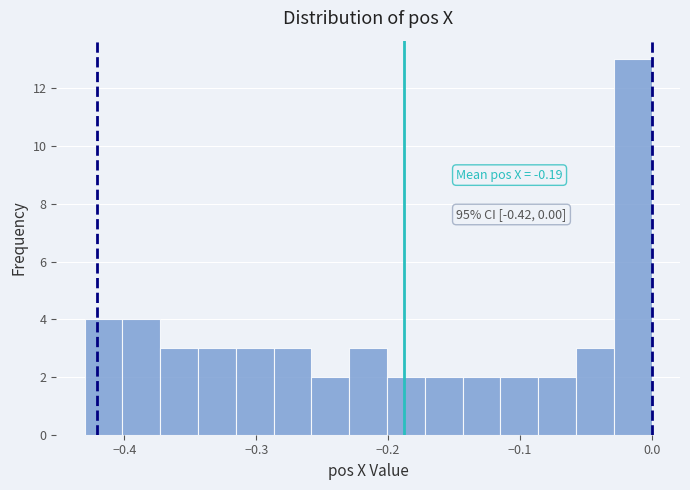

Read against the x-axis, roughly where is the centre of the tallest bar?

-0.01